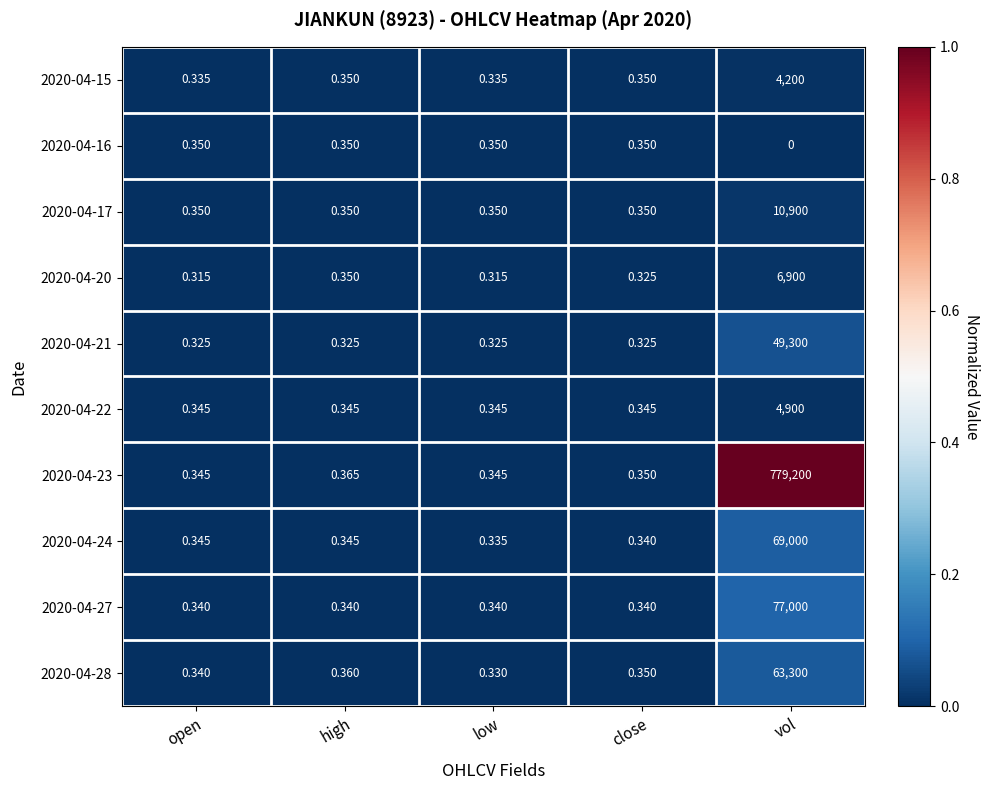

At which category does the chart reach its minimum across all series?

vol